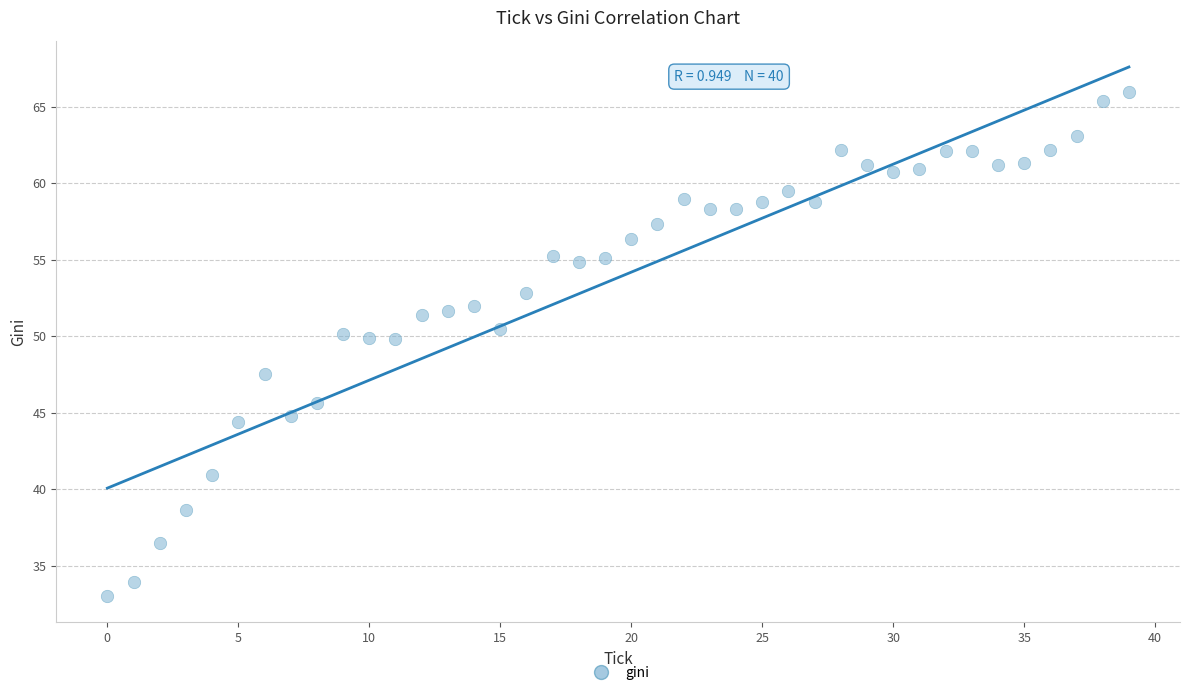

What is the range of Y values (max minus min)?

32.9